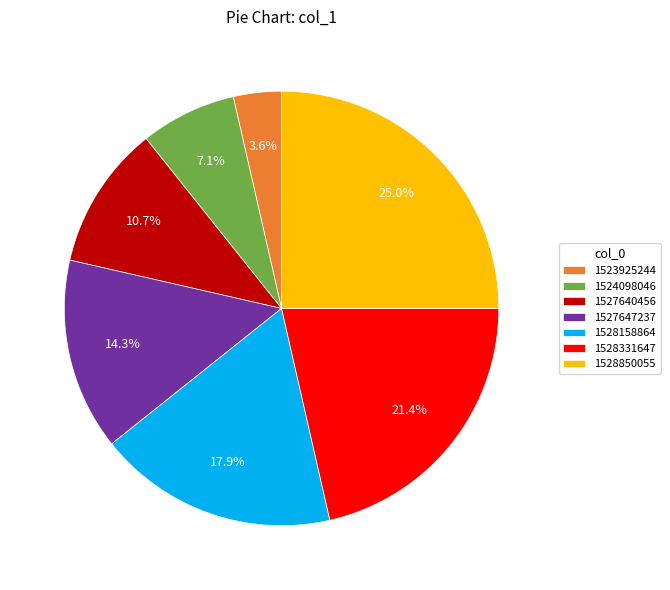

What percentage is the 1524098046 slice, to the nearest percent?

7%